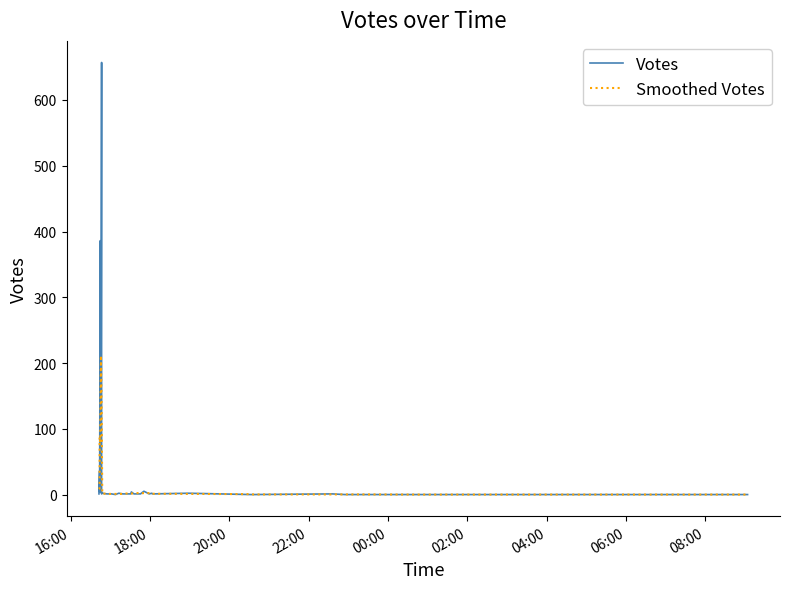

Where do Smoothed Votes and Votes first cross each other?

16:00 and 18:00